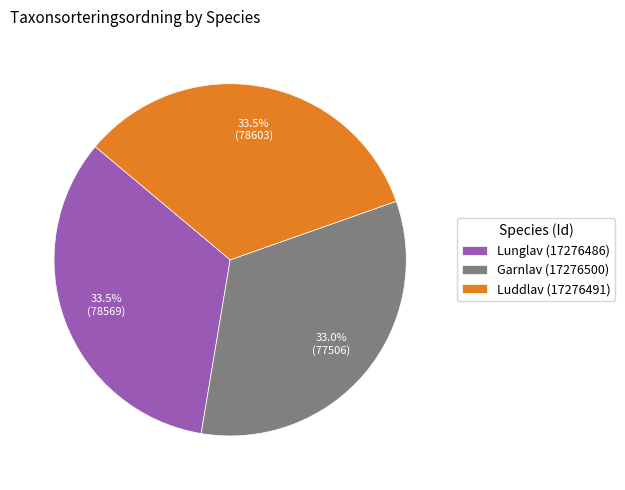

Is it true that Garnlav (17276500) is 41% of the pie?

False